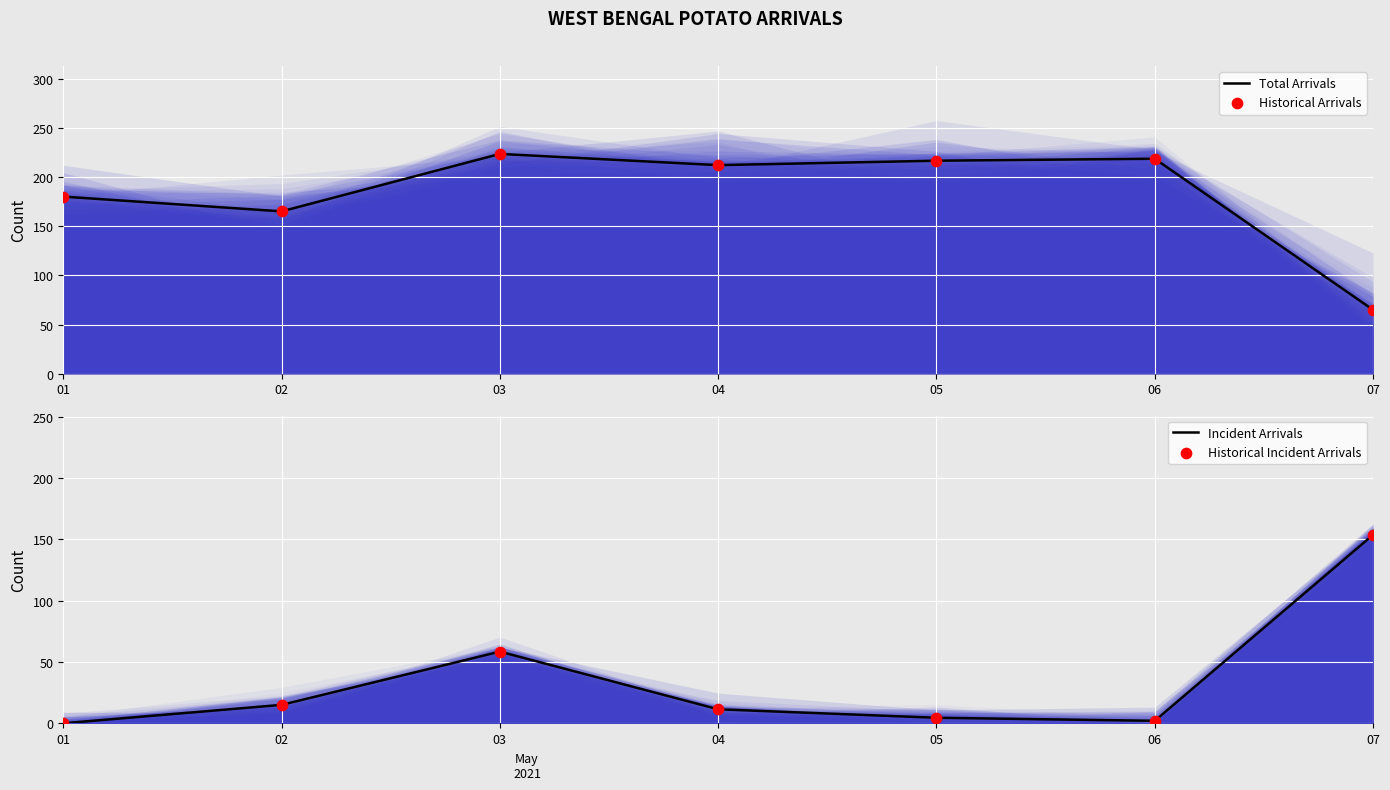

Is the value of Incident Arrivals at 03 greater than the value of Historical Arrivals at 05?

No